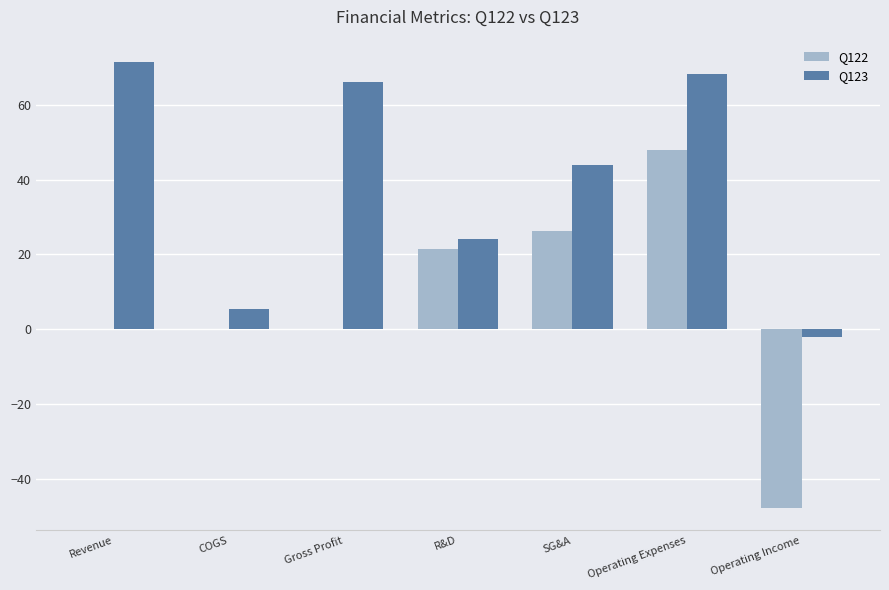

What is the sum of all Q122 values?

47.8